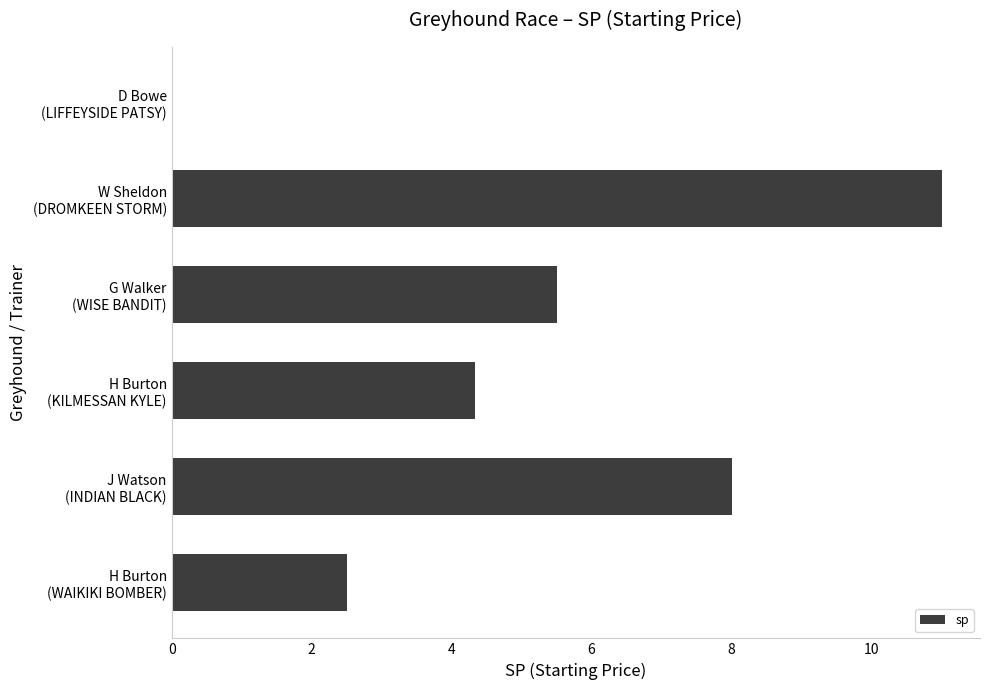

Count the number of values greater than 5.

3